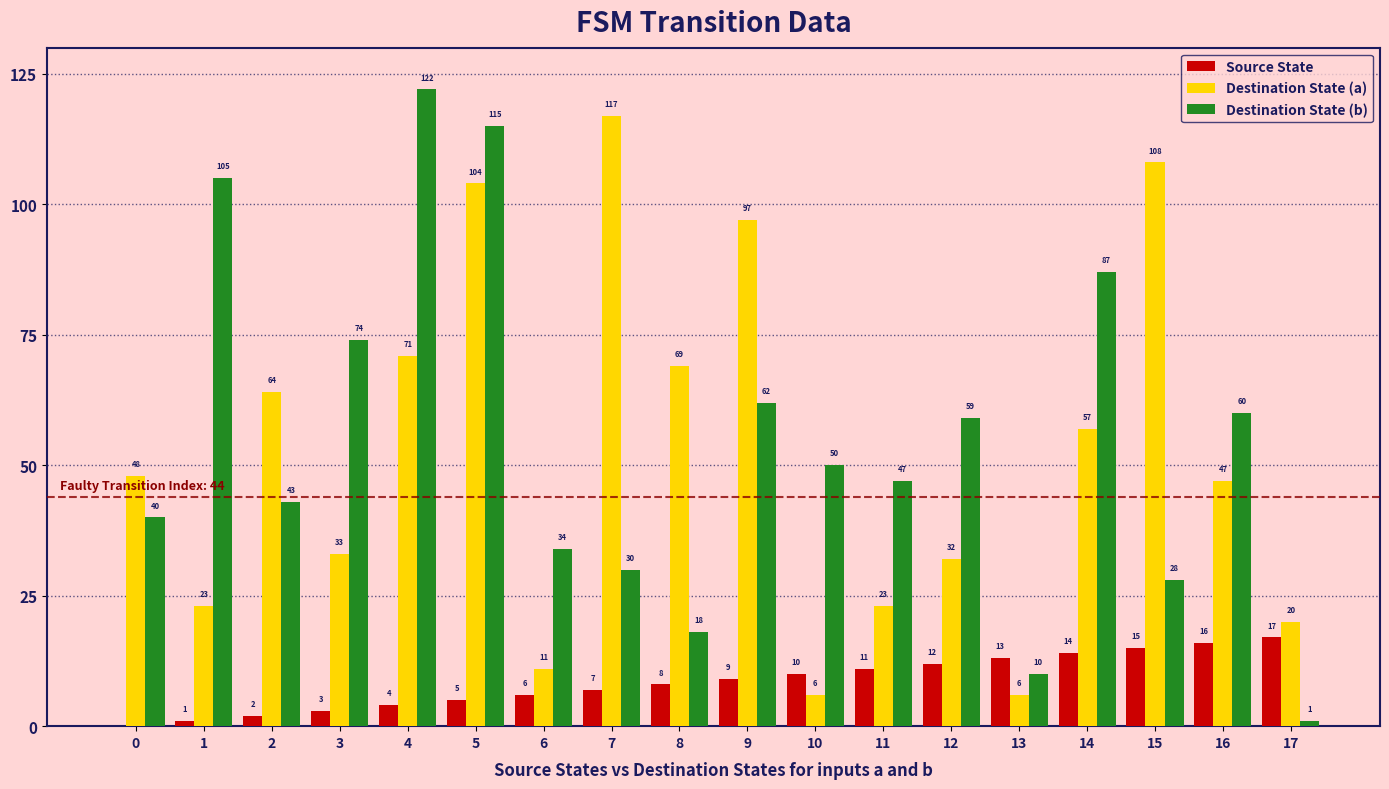

What are all the series names shown in the legend?

Source State, Destination State (a), Destination State (b)